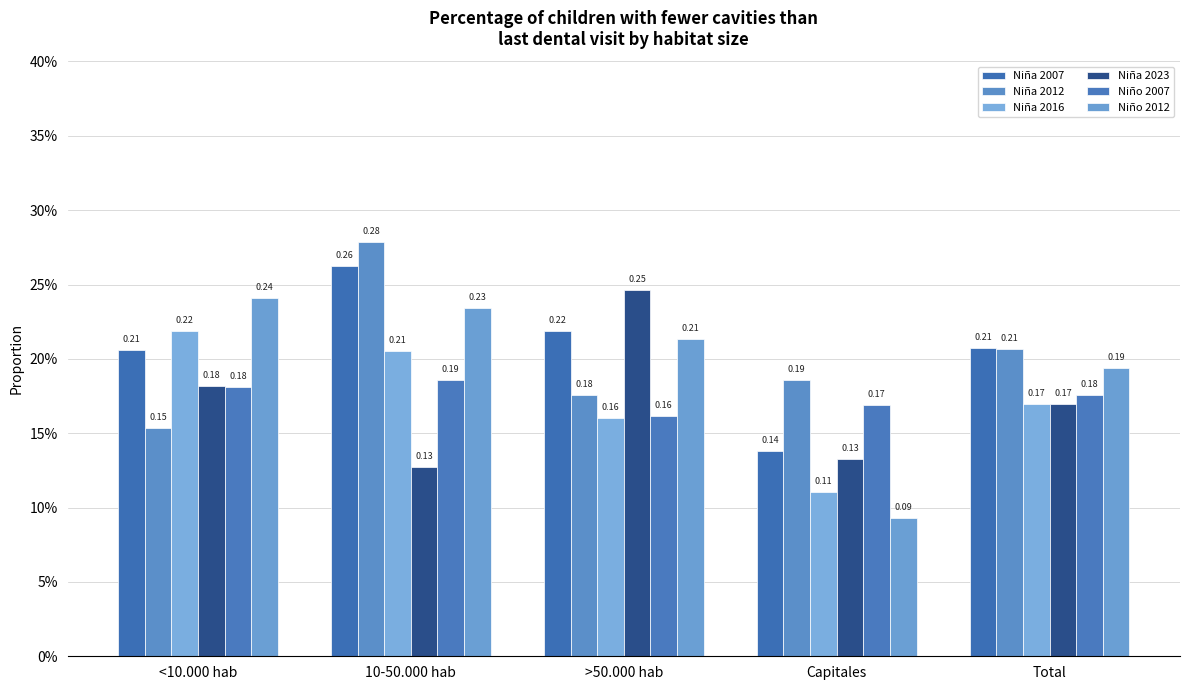

The value of Niño 2007 at 10-50.000 hab is 0.2. True or false?

True